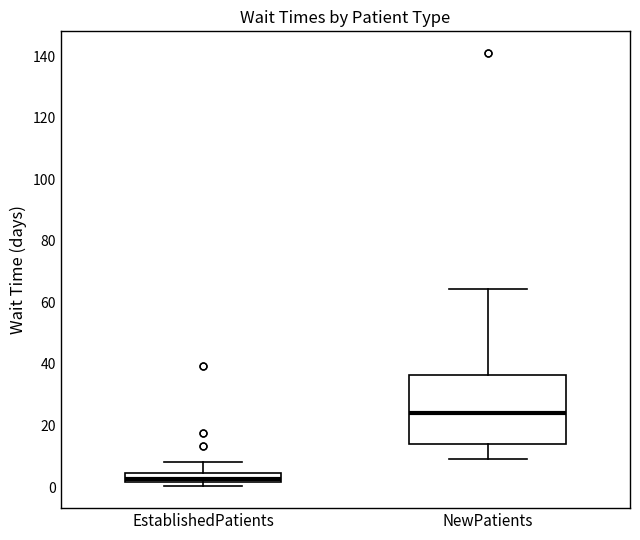

Where is the upper edge of the box for NewPatients on the y-axis? The values are not printed on the chart, so give them approximately, as read against the axis.

36